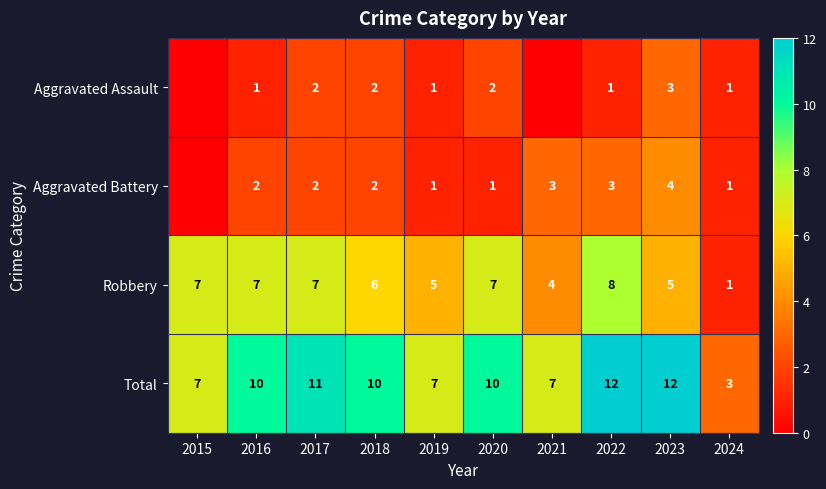

At how many categories does at least one series exceed 10?

3